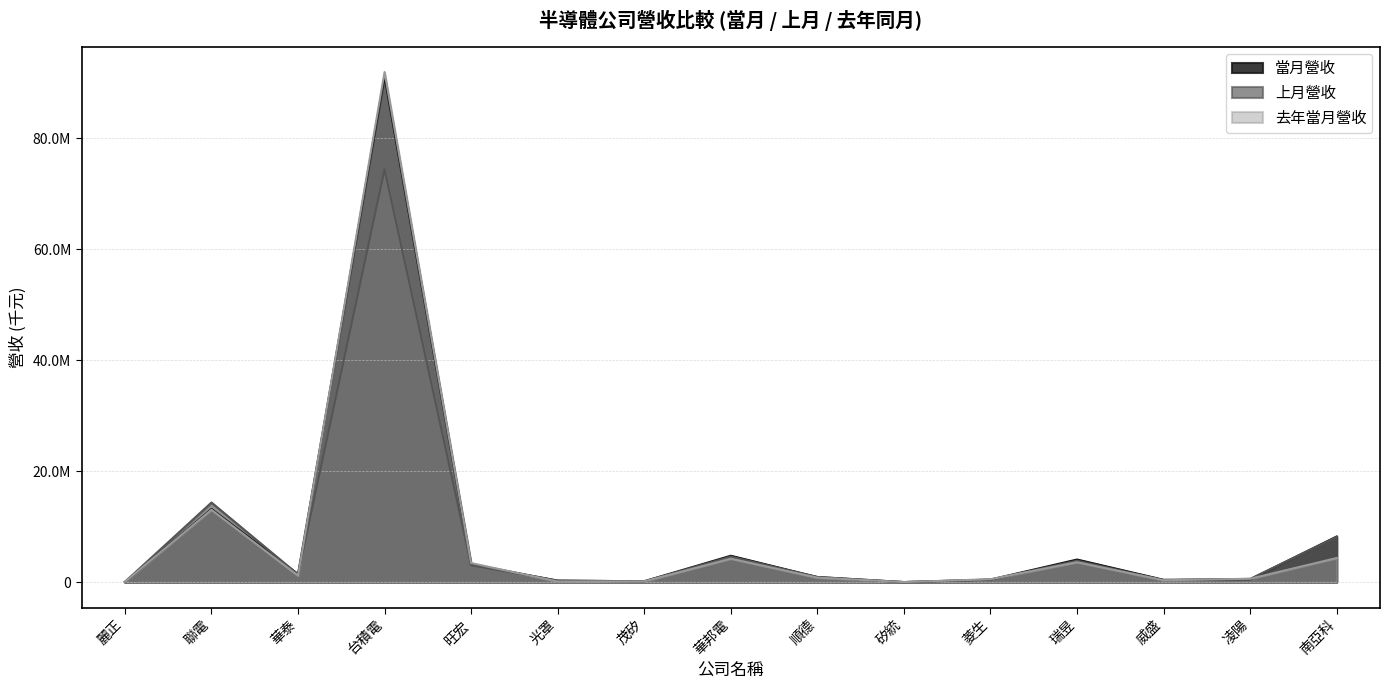

Does the chart display data point markers on the line(s)?

No